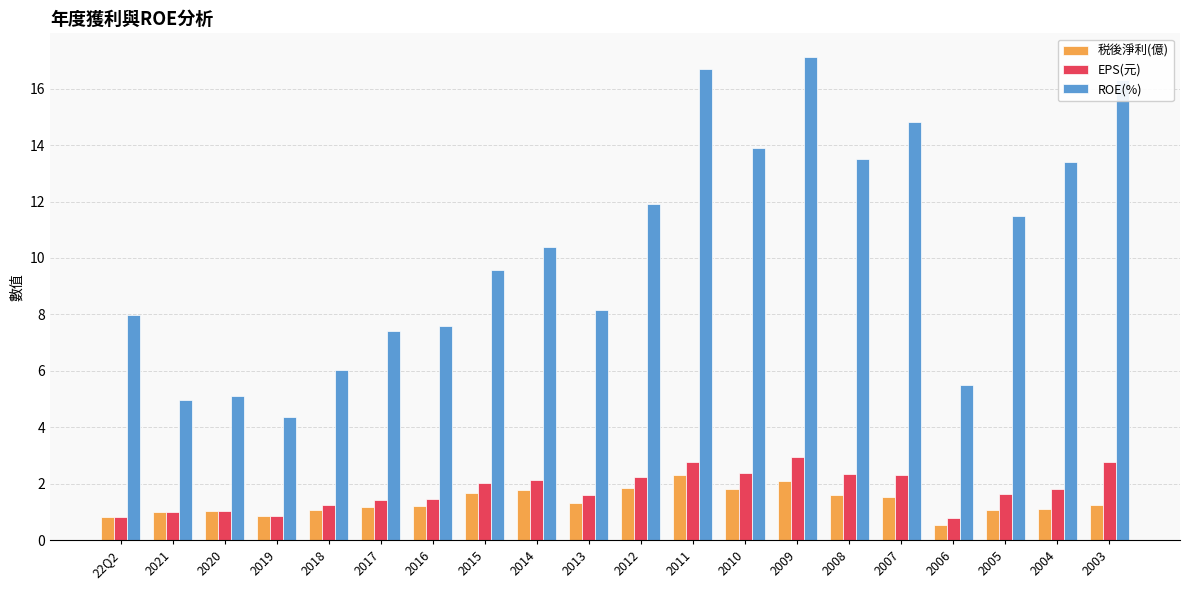

What is the difference between the highest and lowest values at 2006?

5.0